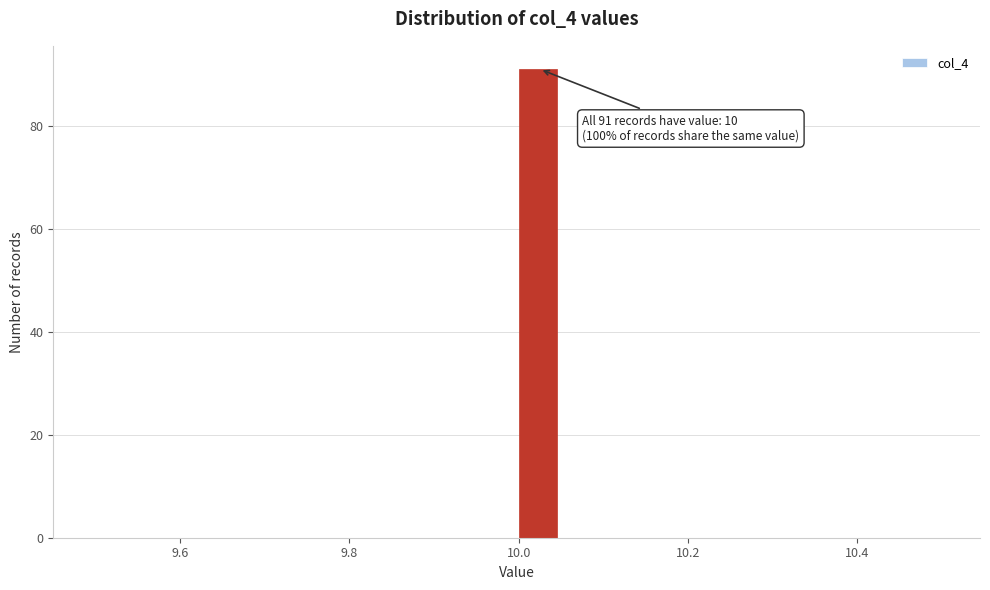

Around what value on the x-axis is the tallest bar? Give the approximate position of its centre, as read against the axis.

10.02